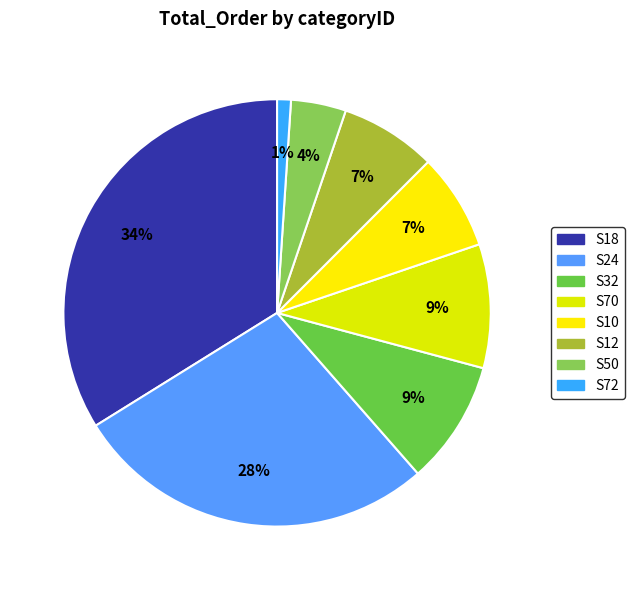

Which slice is the largest?

S18